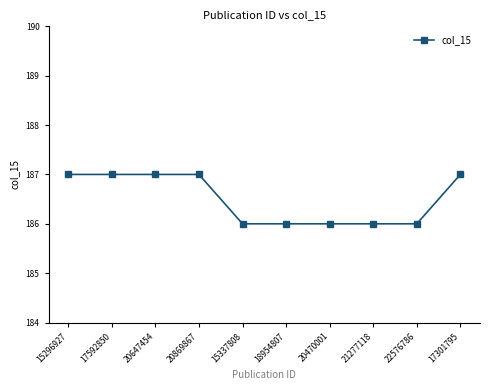

Reading left to right, transcribe all the data shown in this chart.

187	187	187	187	186	186	186	186	186	187